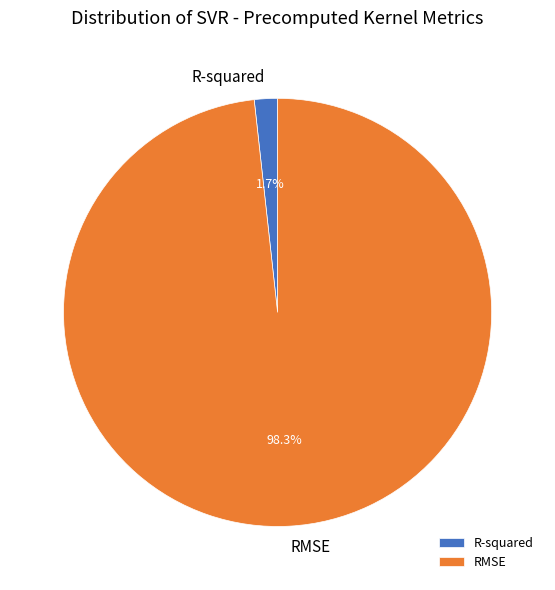

Which slice is the smallest?

R-squared